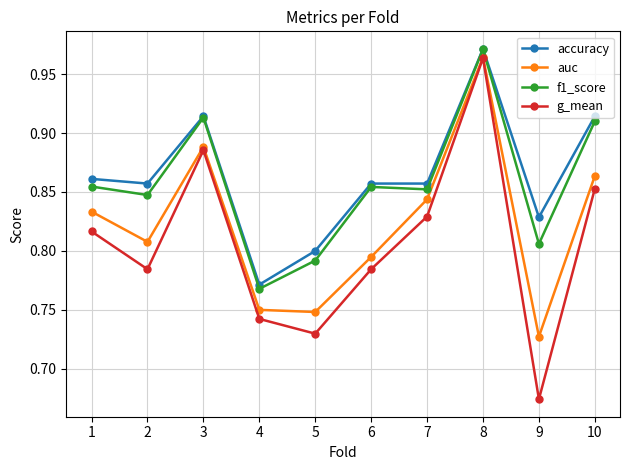

At which category is the sum across all series the highest?

8